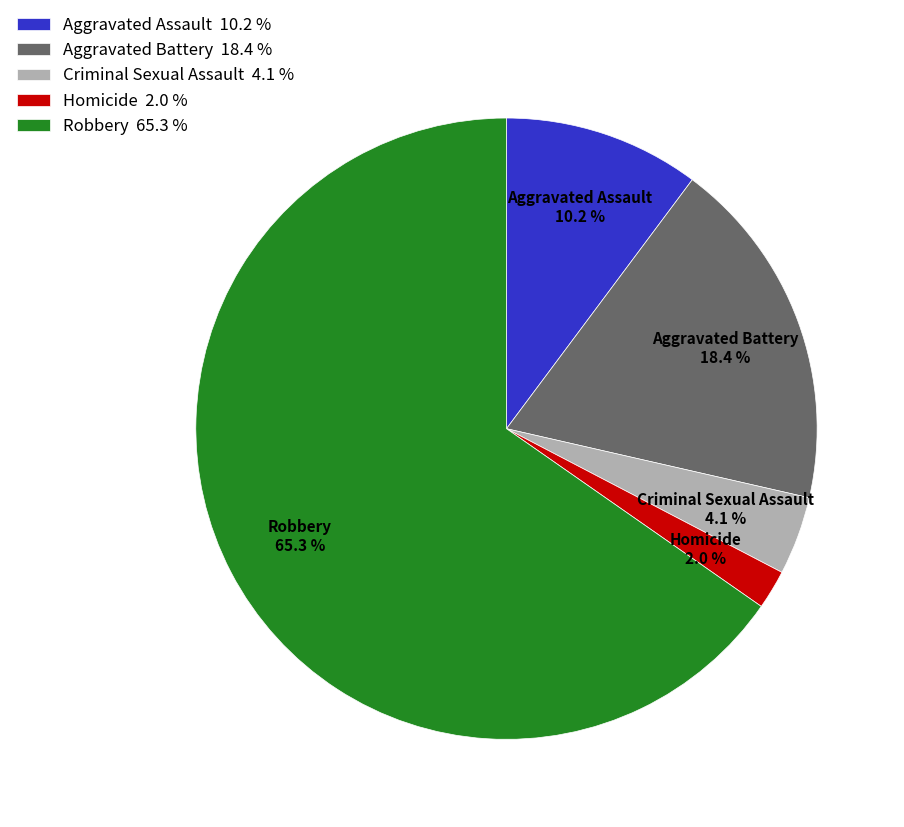

Which has a higher value, Homicide 2.0 % or Aggravated Battery 18.4 %?

Aggravated Battery 18.4 %